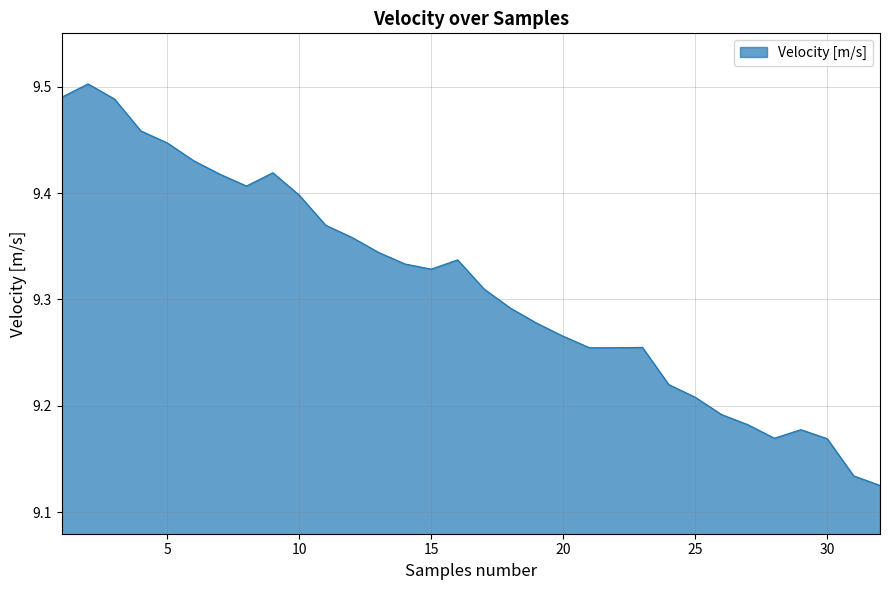

What is the difference between the maximum and minimum values?

0.4